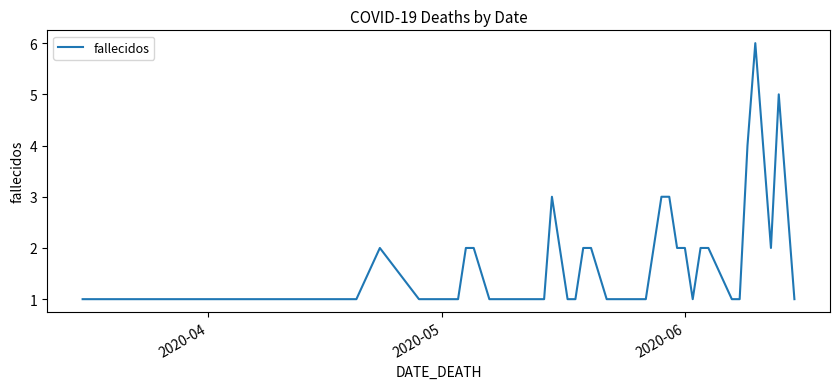

What is the greatest value displayed?

6